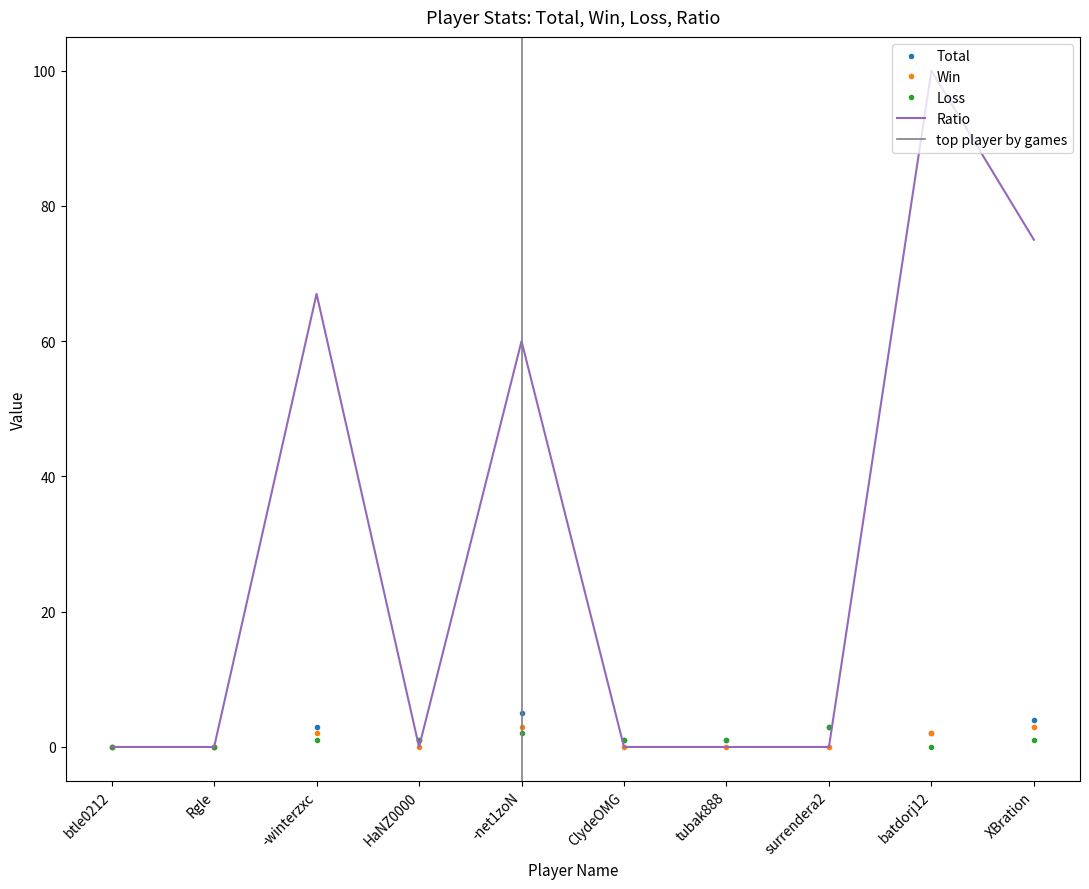

True or false: Loss has a value of 0 at Rgle.

True